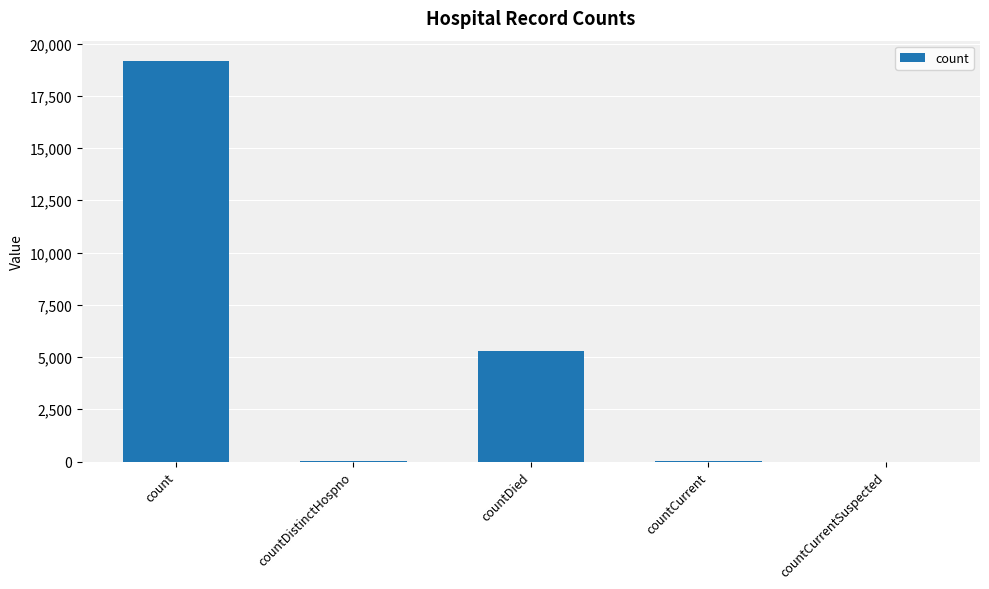

Where is the data nearest to the value 9589?

countDied